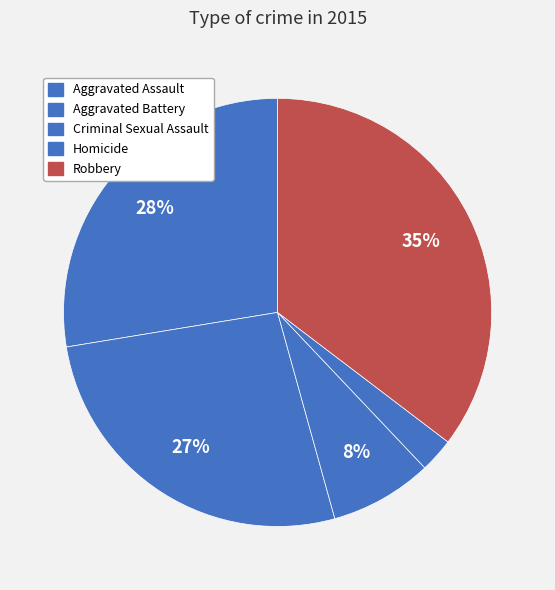

To the nearest percent, what percentage of the pie is Aggravated Assault?

28%